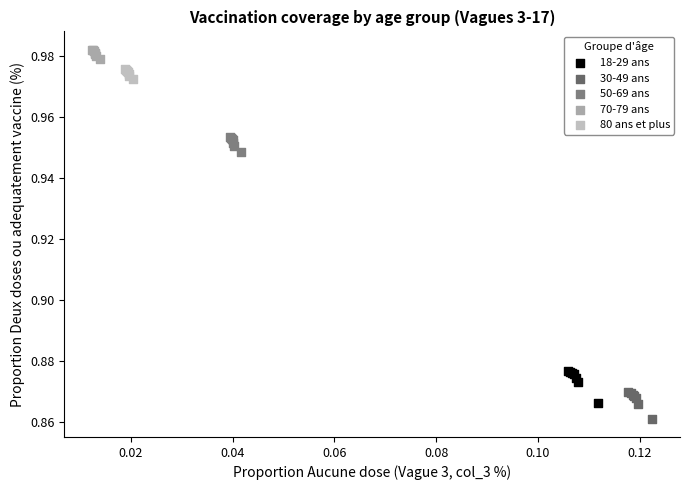

What are all the series names shown in the legend?

18-29 ans, 30-49 ans, 50-69 ans, 70-79 ans, 80 ans et plus